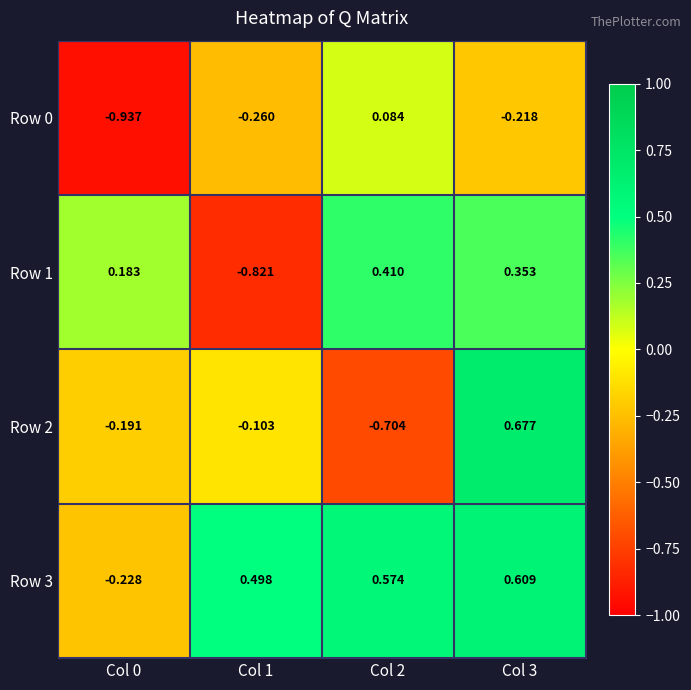

Is the value of Row 2 at Col 0 greater than the value of Row 1 at Col 1?

Yes